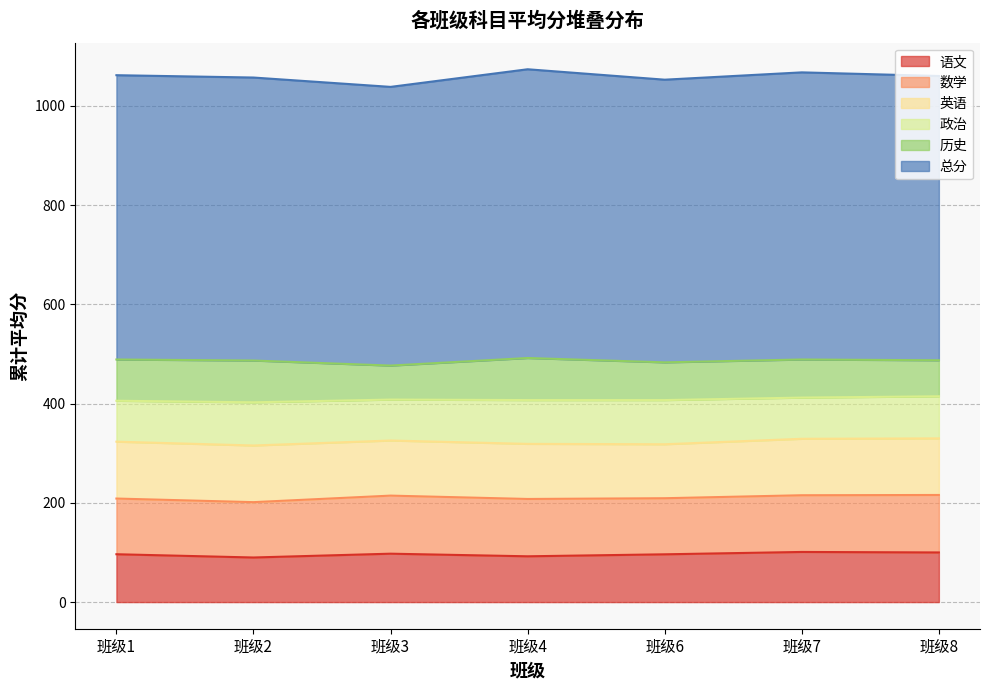

The value of 语文 at 班级6 is 96.2. True or false?

True